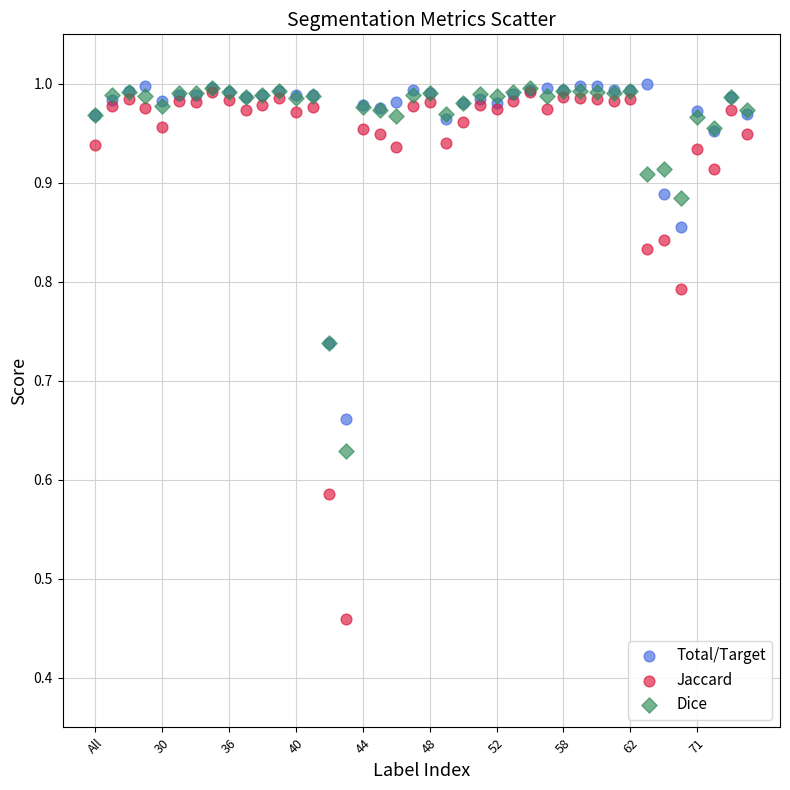

What are all the series names shown in the legend?

Total/Target, Jaccard, Dice